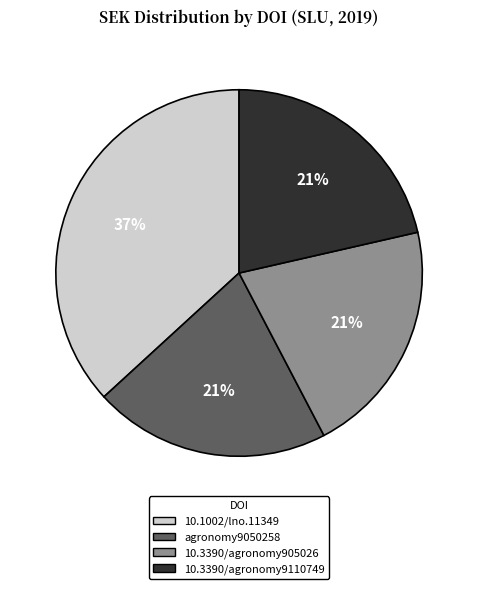

What is the ratio of the value at 10.3390/agronomy9110749 to the value at 10.1002/lno.11349?

0.6